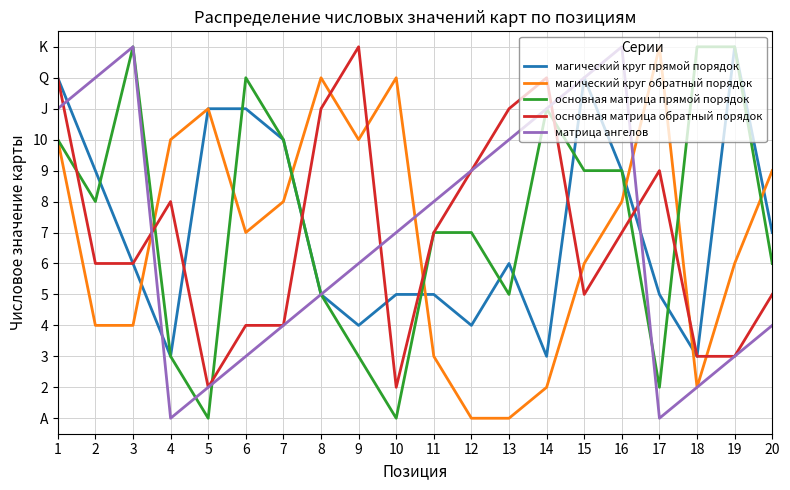

What is the sum of the основная матрица обратный порядок values at 12 and 17?

18